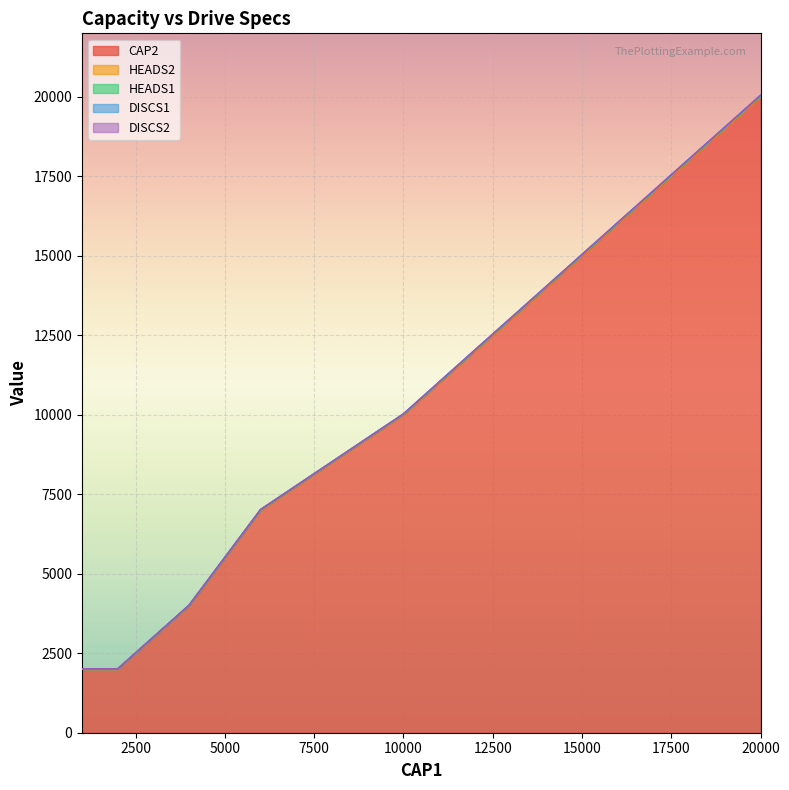

Which series has the largest total across all categories?

CAP2